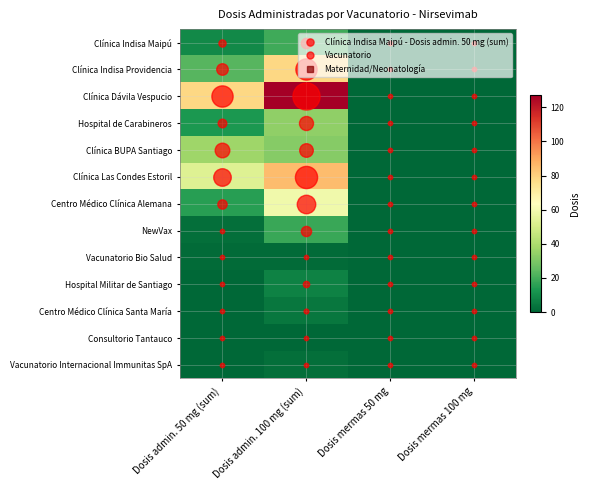

Count the number of data series in this chart.

13